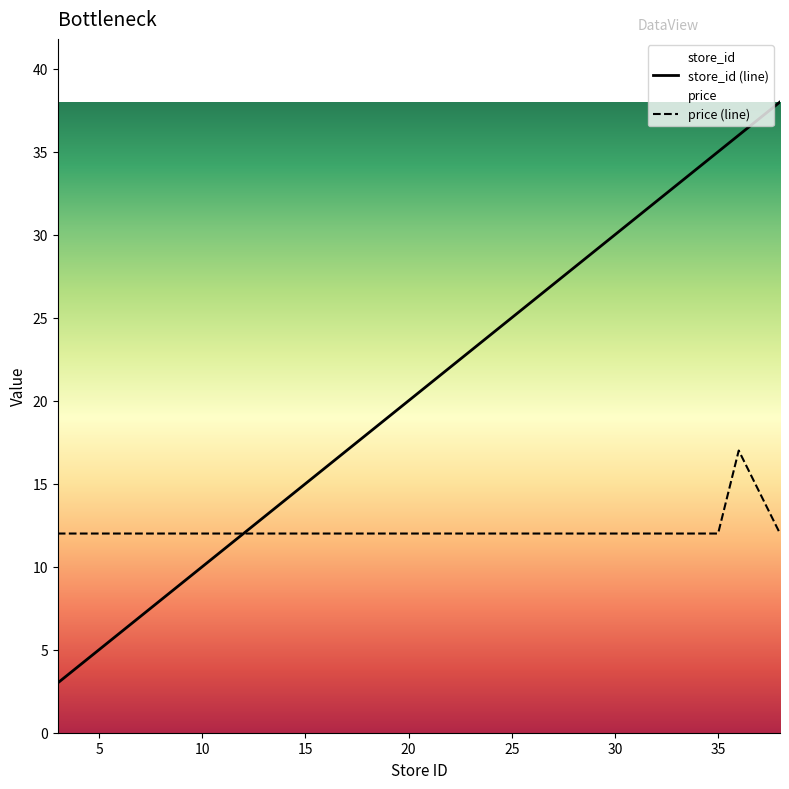

Which series has the largest range (max minus min)?

store_id (line)